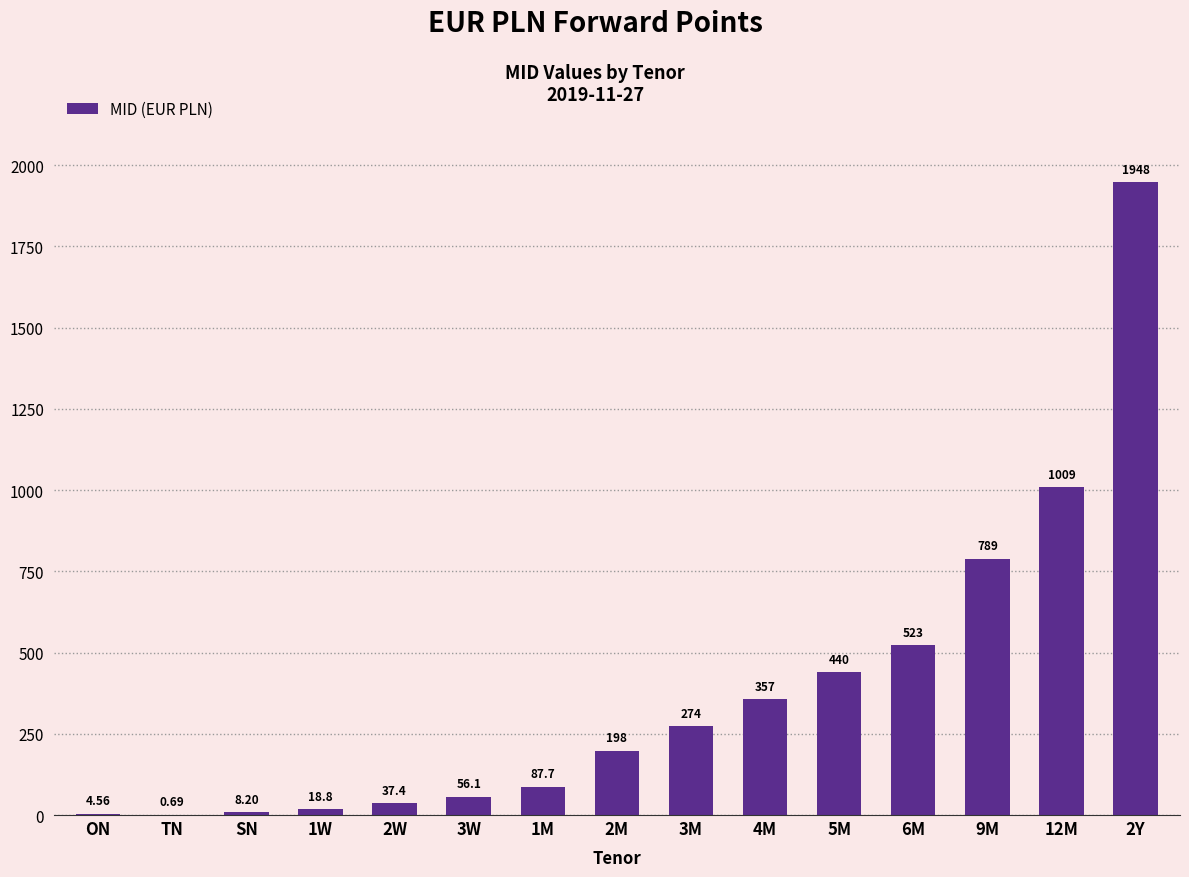

Between SN and TN, which is larger?

SN